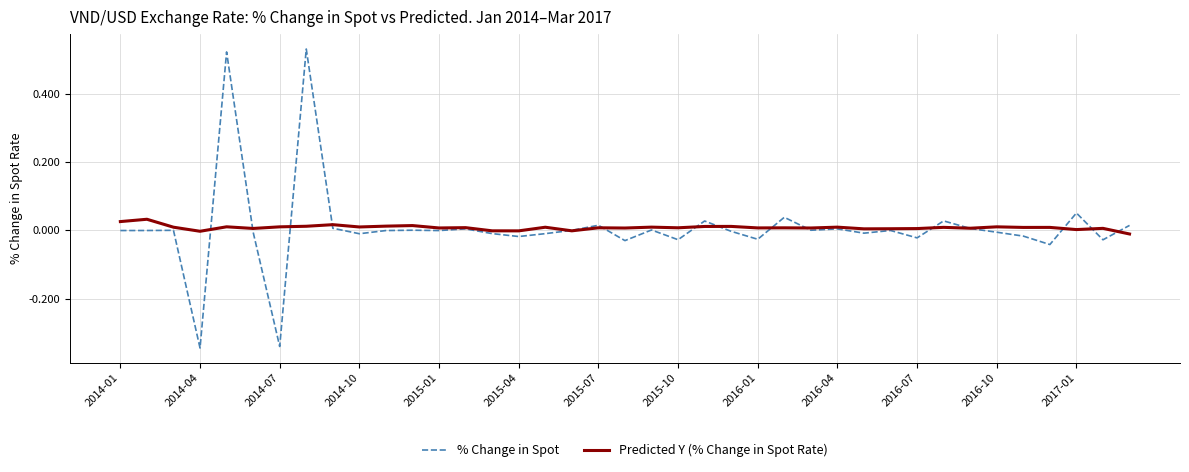

List the series in order of their peak value, lowest first.

Predicted Y (% Change in Spot Rate), % Change in Spot